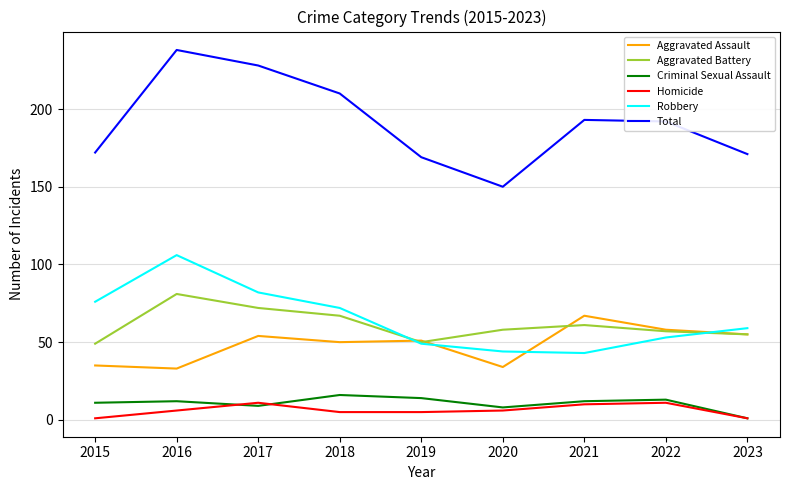

True or false: Homicide and Aggravated Battery intersect in this chart.

False